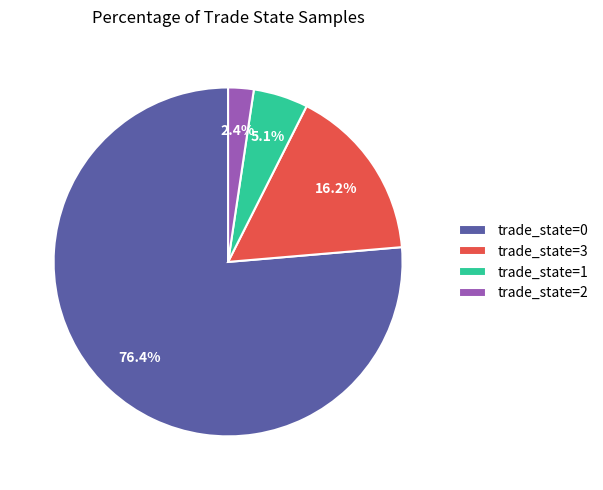

To the nearest percent, what is the difference between the largest and smallest slice percentages?

74%